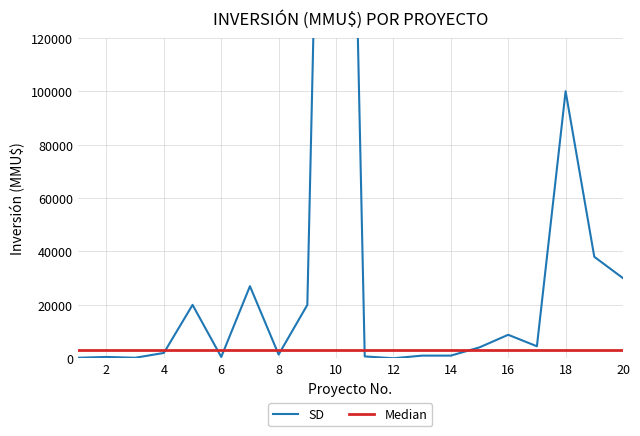

What is the difference between the maximum and second lowest values in the SD series?

499800.0